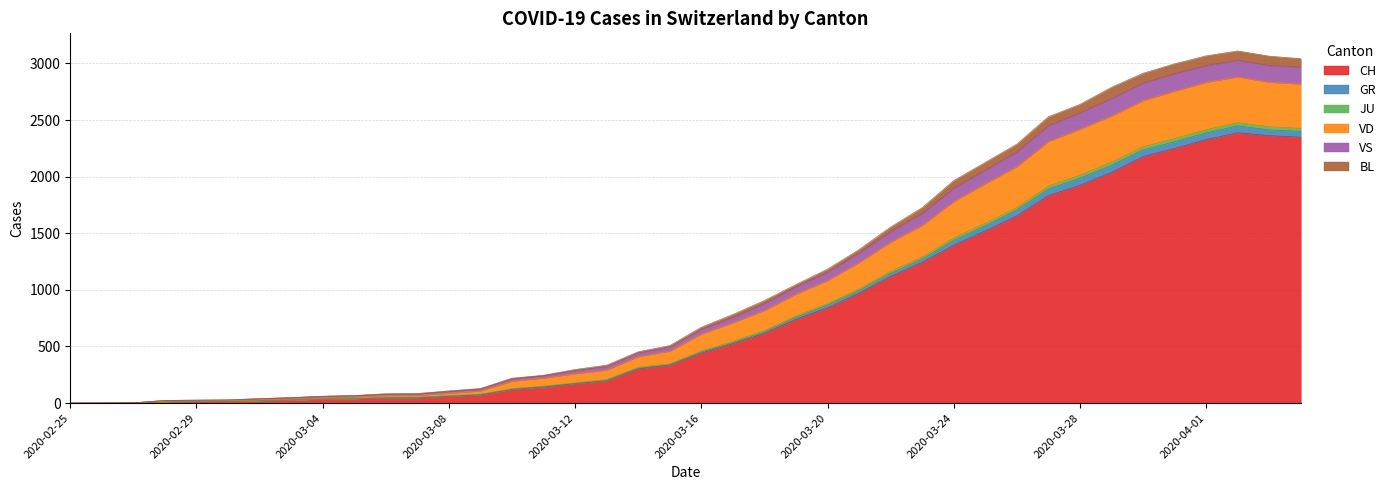

Is the value of CH at 2020-04-01 greater than the value of BL at 2020-03-17?

Yes